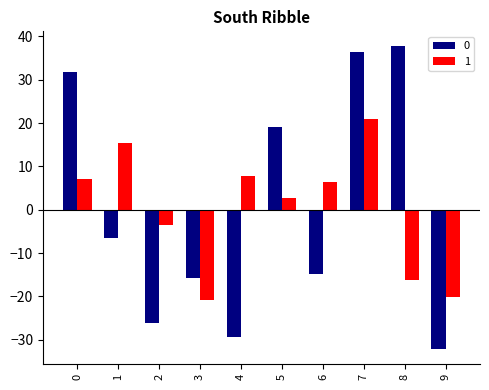

Is the value of 1 at 4 greater than the value of 0 at 5?

No